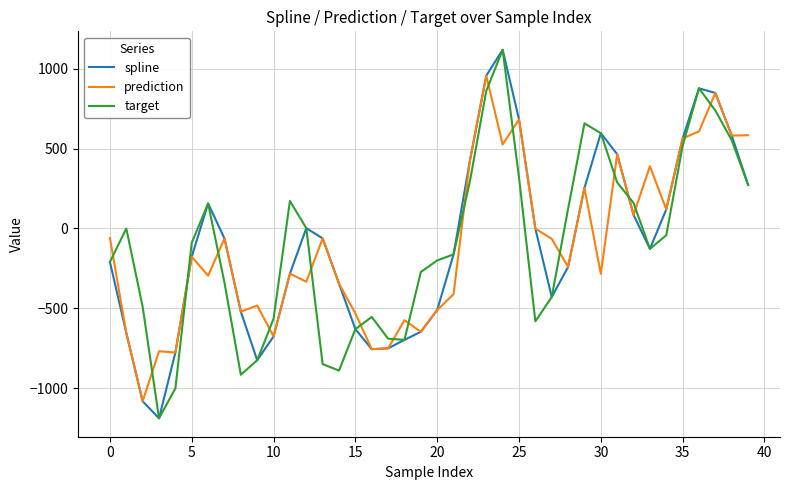

True or false: prediction and target intersect in this chart.

True